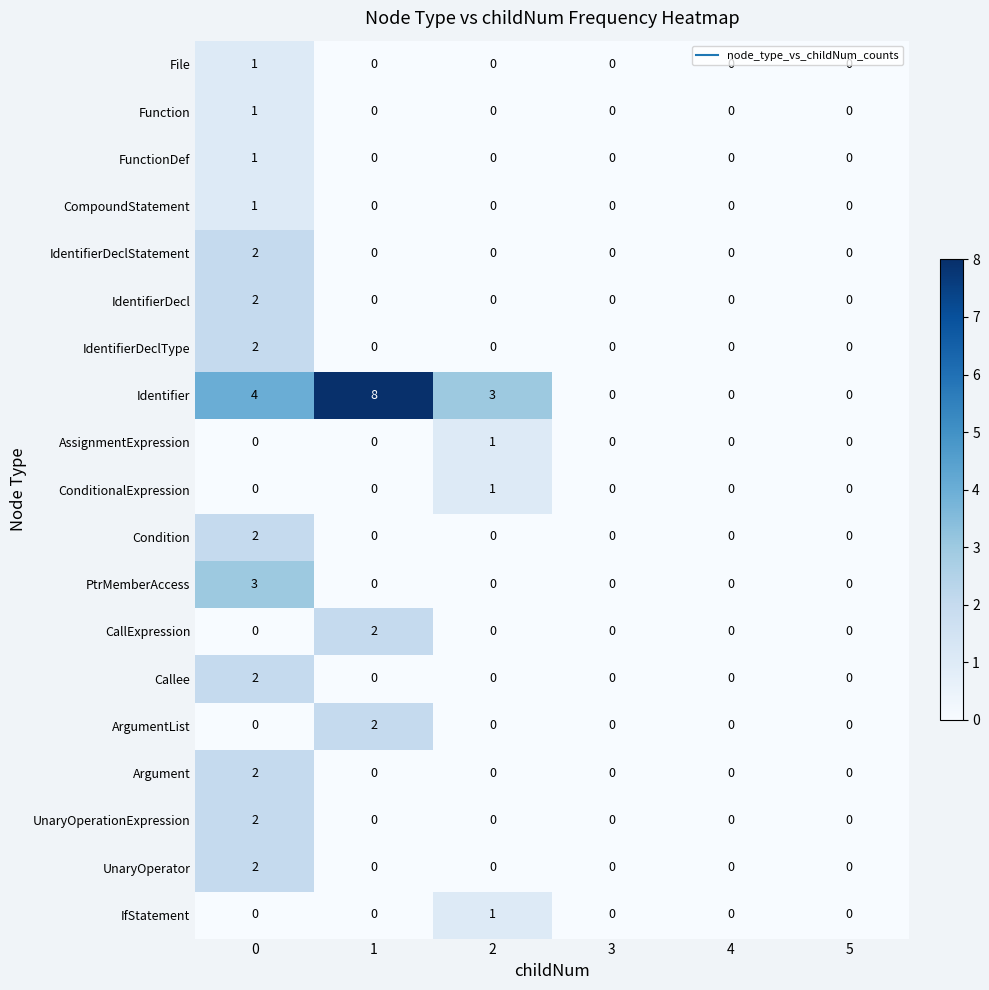

What is the approximate value of Identifier at 0?

4